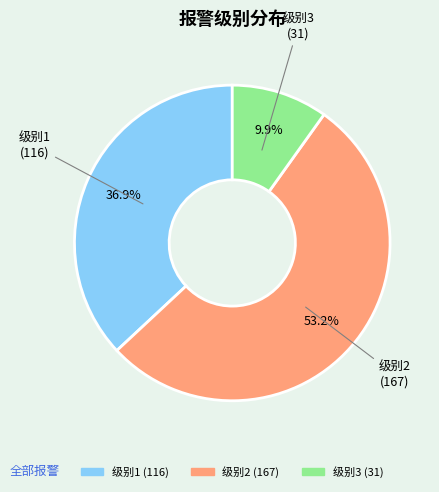

To the nearest percent, what is the average slice percentage?

33%